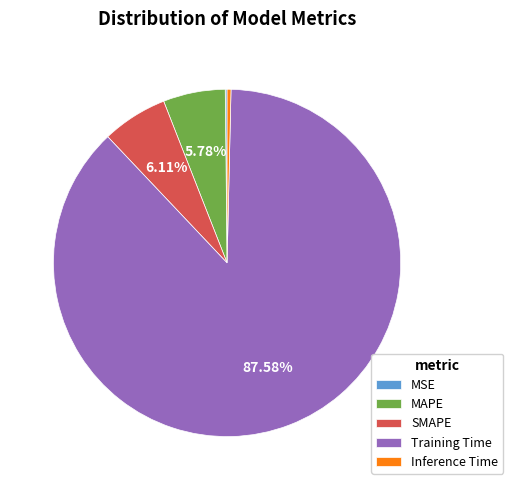

Which category has the biggest portion of the pie?

Training Time